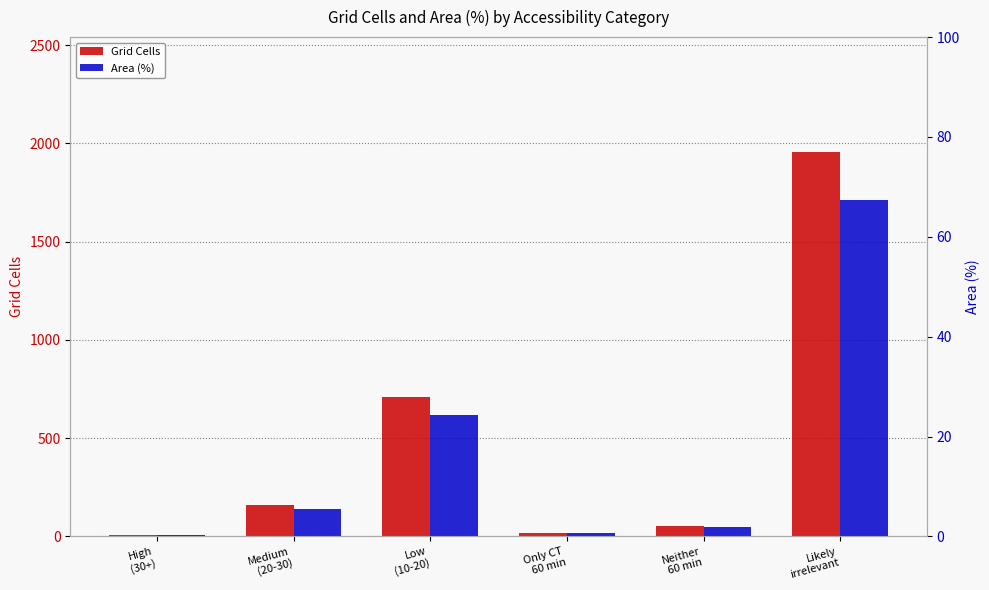

The Area (%) series shows 31.5 at Likely
irrelevant. True or false?

False